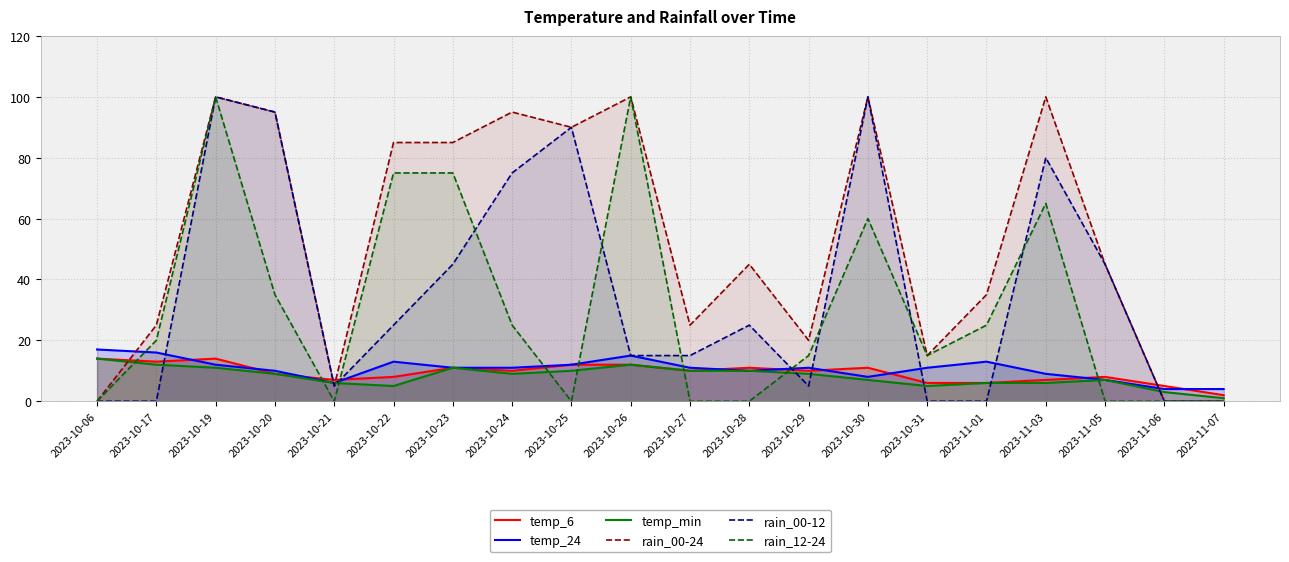

How many lines are shown in the chart?

6